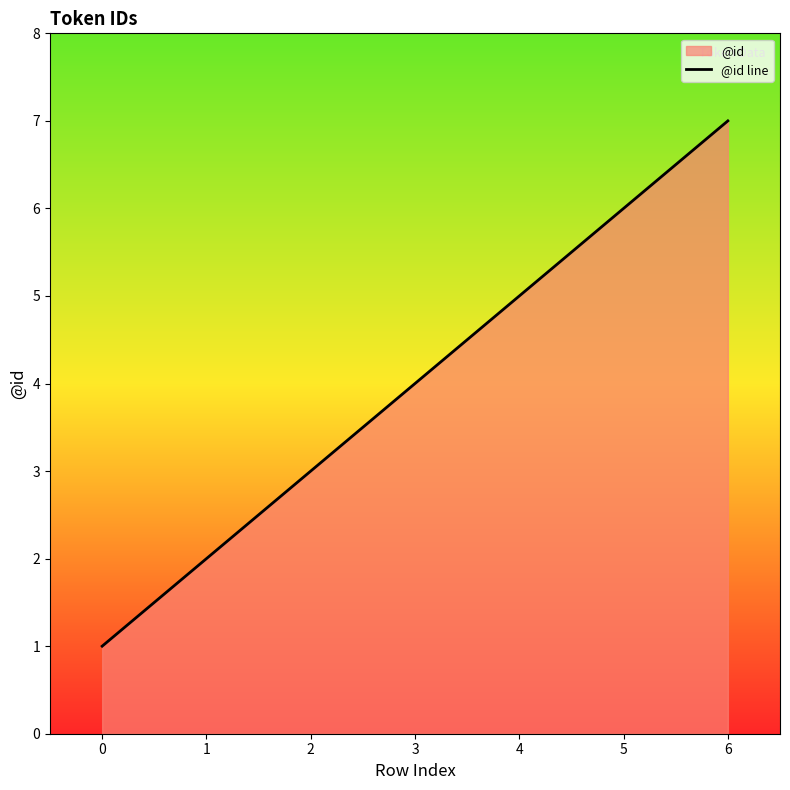

True or false: the data shows 1 at 0.

True